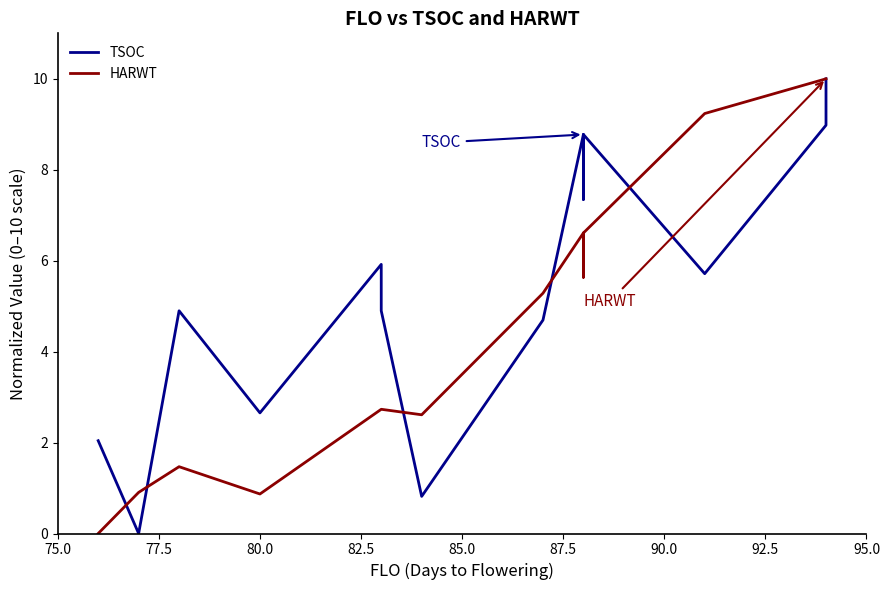

How many positive values does the HARWT series have?

13